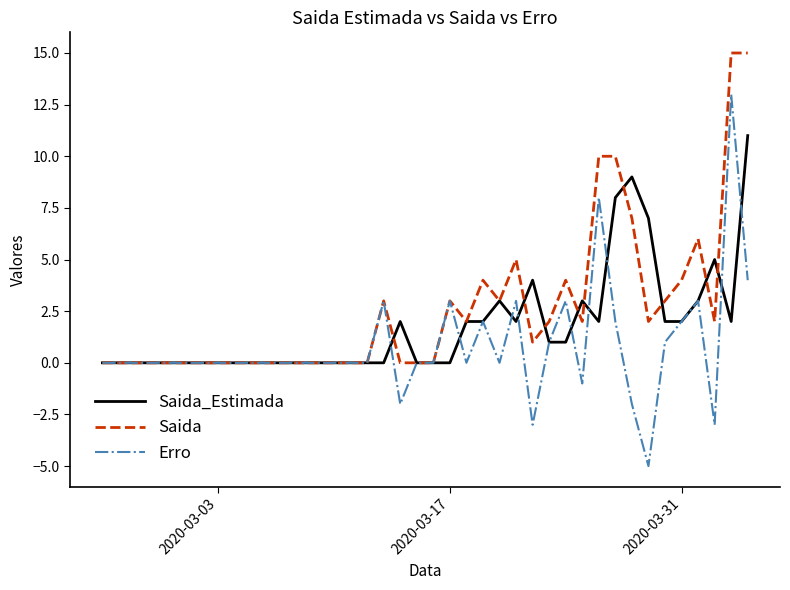

What is the minimum value shown in the chart?

-5